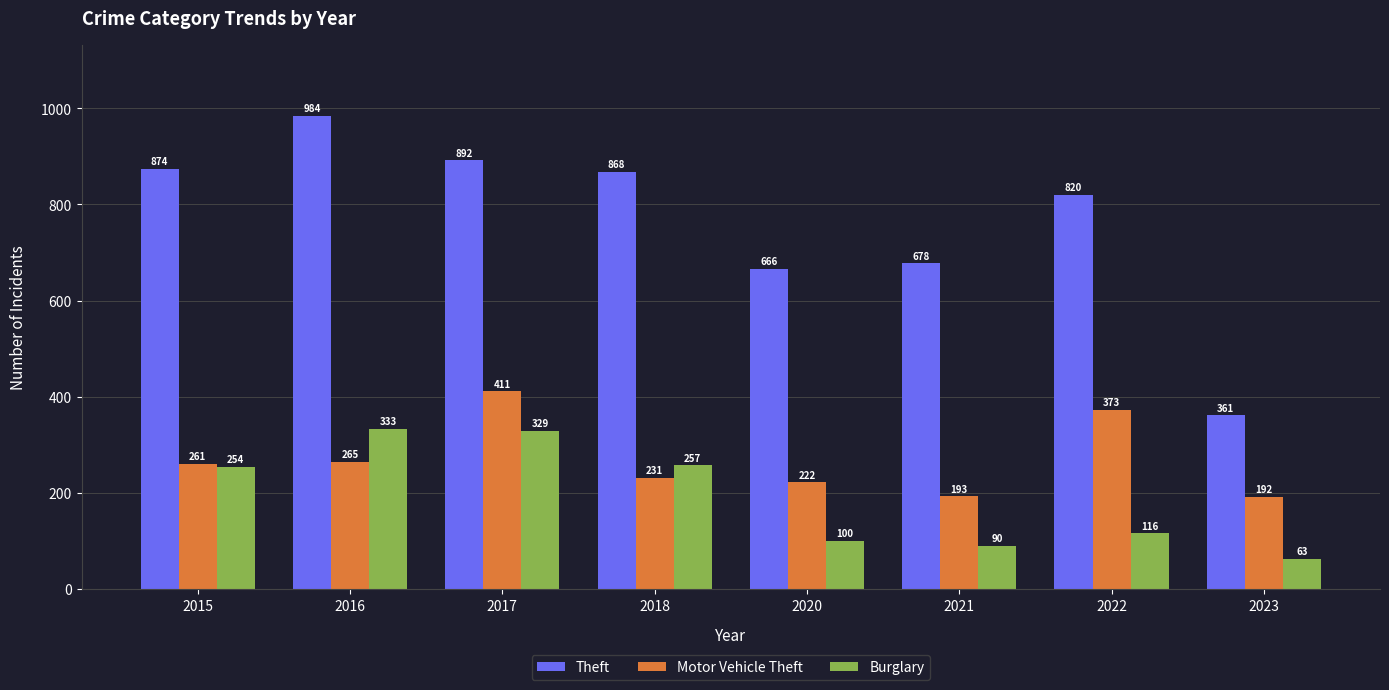

Rank the categories by Burglary value from lowest to highest.

2023, 2021, 2020, 2022, 2015, 2018, 2017, 2016